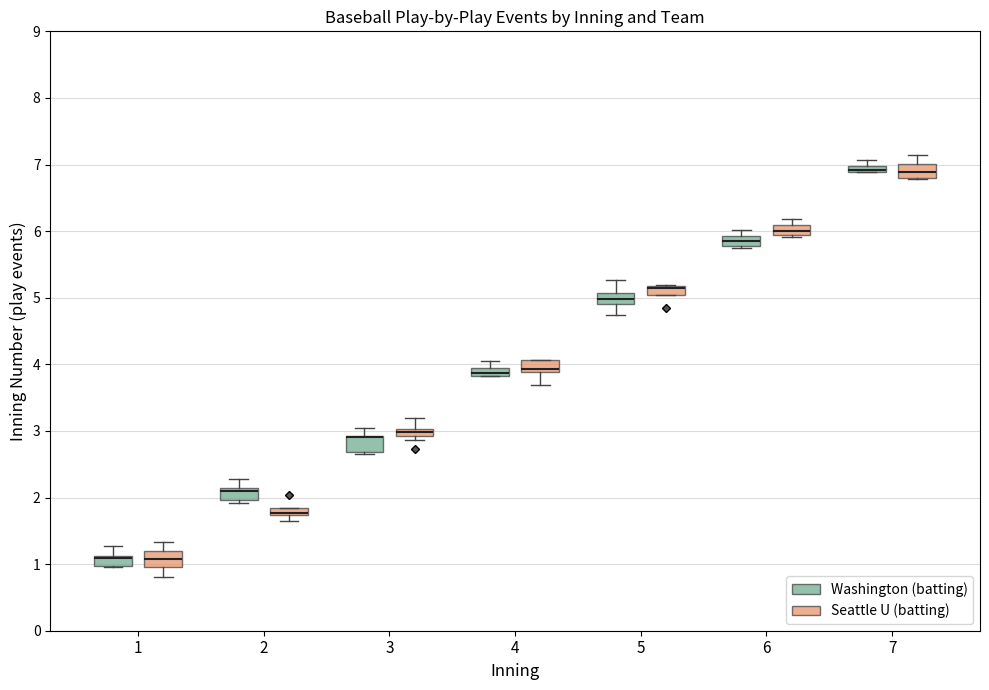

Where does the median line of the box for 1 (Seattle U (batting)) sit on the y-axis? The values are not printed on the chart, so give them approximately, as read against the axis.

1.1